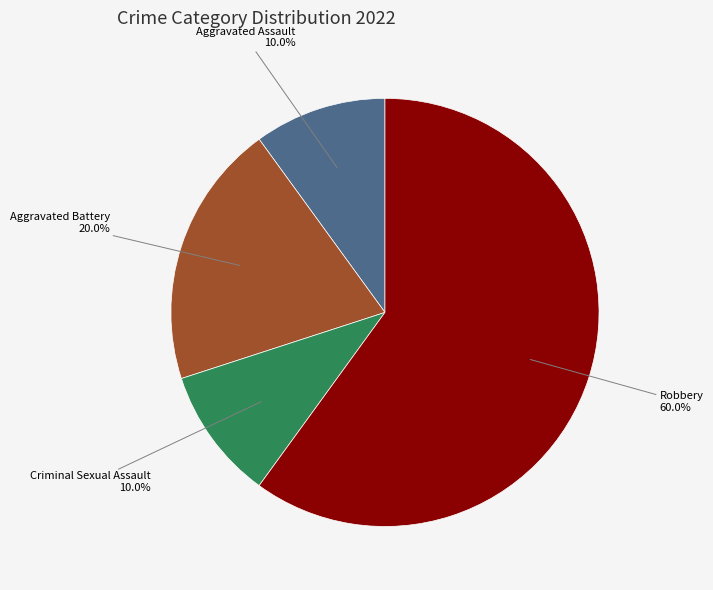

Approximately how many times larger is the value at Aggravated Battery compared to Aggravated Assault?

2.0